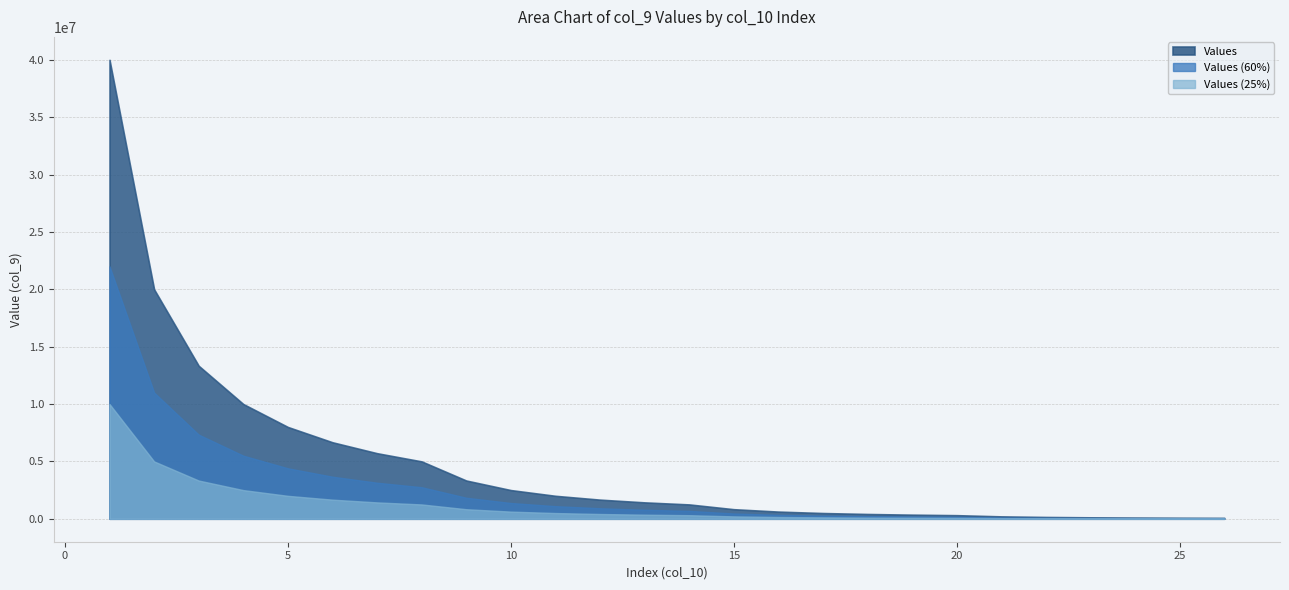

Does the chart display data point markers on the line(s)?

No